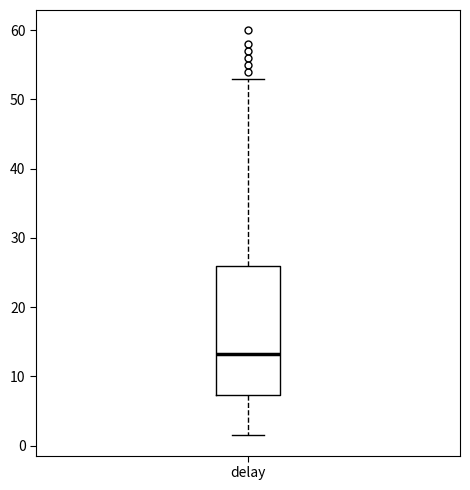

Read this box plot against the y-axis: the position of the median line, the range covered by the box, and the ends of both whiskers. The values are not printed on the chart, so give them approximately, as read against the axis.

median 13, box 7 to 26, whiskers 2 to 53